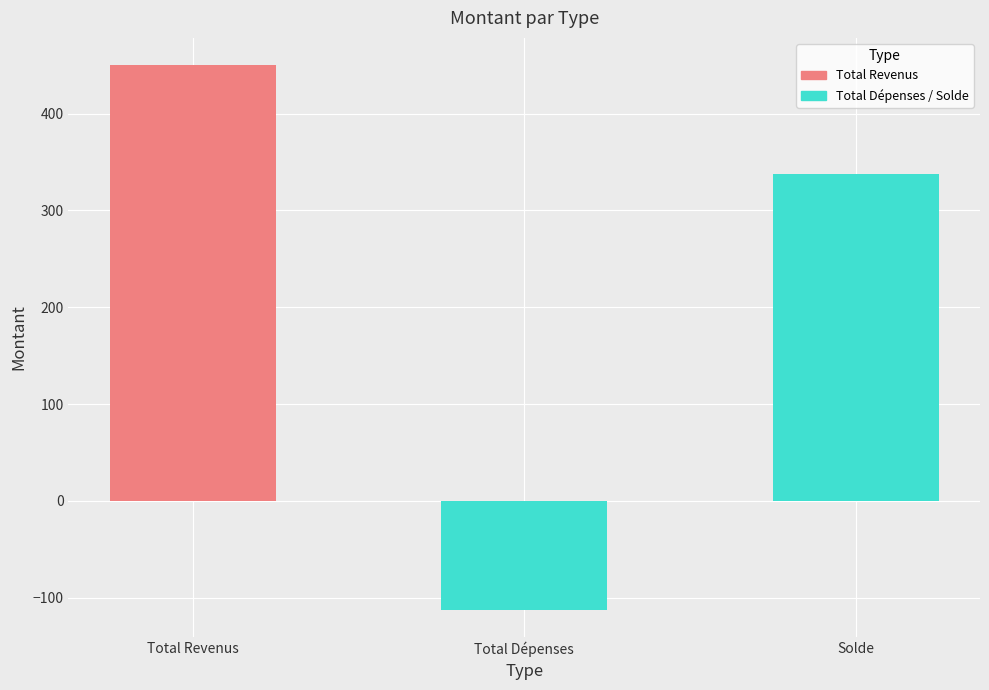

Rank the categories by value from lowest to highest.

Total Dépenses, Solde, Total Revenus